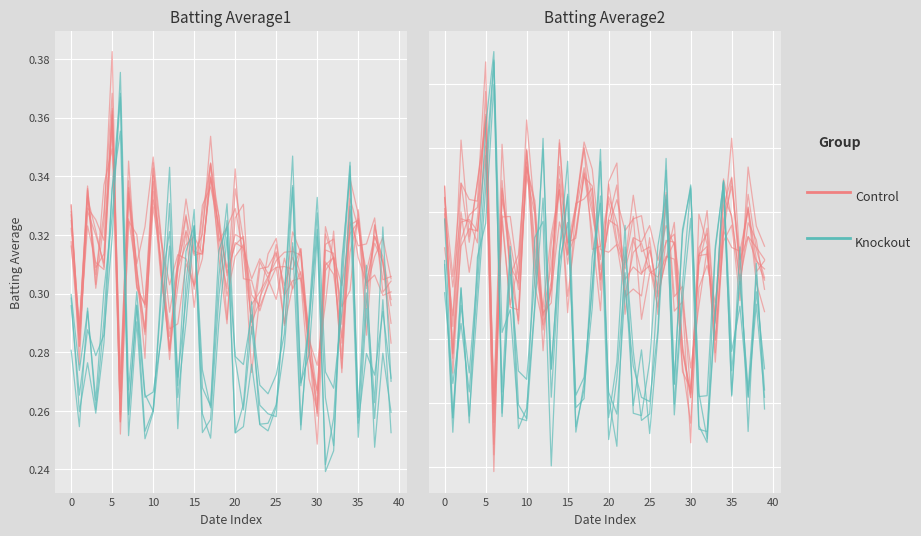

Count the number of categories in the chart.

40